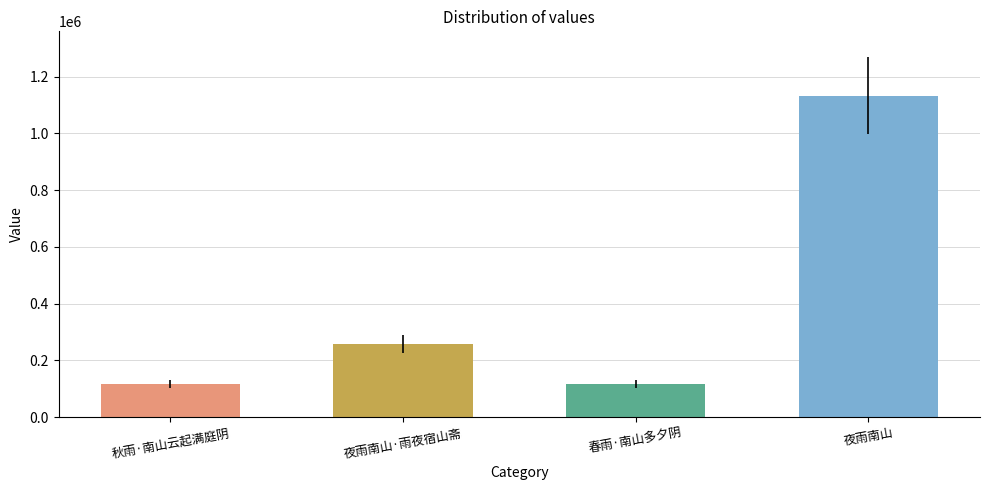

What is the label of the 4th bar from the left?

夜雨南山